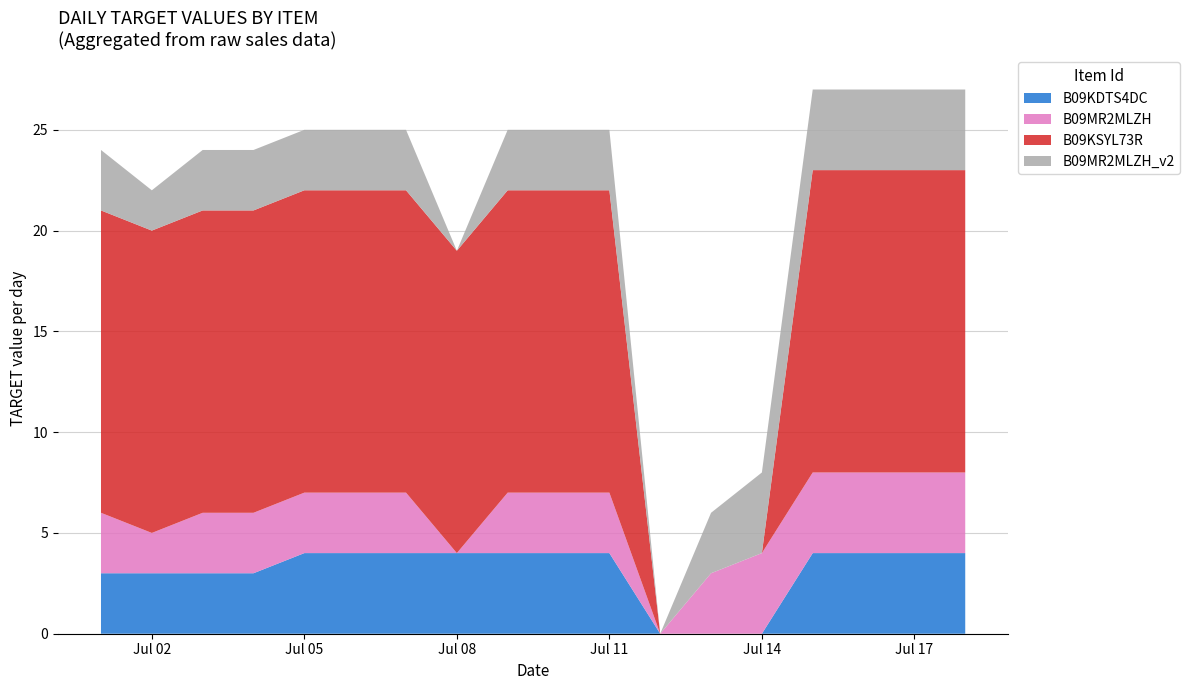

Reading left to right, transcribe all the data shown in this chart.

B09KDTS4DC: 2024-07-01=3	2024-07-02=3	2024-07-03=3	2024-07-04=3	2024-07-05=4	2024-07-06=4	2024-07-07=4	2024-07-08=4	2024-07-09=4	2024-07-10=4	2024-07-11=4	2024-07-12=0	2024-07-13=0	2024-07-14=0	2024-07-15=4	2024-07-16=4	2024-07-17=4	2024-07-18=4
B09MR2MLZH: 2024-07-01=3	2024-07-02=2	2024-07-03=3	2024-07-04=3	2024-07-05=3	2024-07-06=3	2024-07-07=3	2024-07-08=0	2024-07-09=3	2024-07-10=3	2024-07-11=3	2024-07-12=0	2024-07-13=3	2024-07-14=4	2024-07-15=4	2024-07-16=4	2024-07-17=4	2024-07-18=4
B09KSYL73R: 2024-07-01=15	2024-07-02=15	2024-07-03=15	2024-07-04=15	2024-07-05=15	2024-07-06=15	2024-07-07=15	2024-07-08=15	2024-07-09=15	2024-07-10=15	2024-07-11=15	2024-07-12=0	2024-07-13=0	2024-07-14=0	2024-07-15=15	2024-07-16=15	2024-07-17=15	2024-07-18=15
B09MR2MLZH_2: 2024-07-01=3	2024-07-02=2	2024-07-03=3	2024-07-04=3	2024-07-05=3	2024-07-06=3	2024-07-07=3	2024-07-08=0	2024-07-09=3	2024-07-10=3	2024-07-11=3	2024-07-12=0	2024-07-13=3	2024-07-14=4	2024-07-15=4	2024-07-16=4	2024-07-17=4	2024-07-18=4